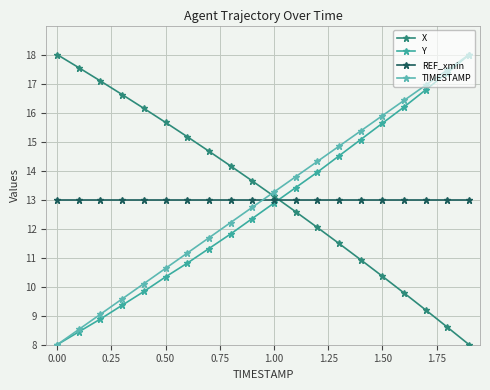

Reading right to left, transcribe all the data shown in this chart.

X: 8.0	8.6	9.2	9.8	10.4	10.9	11.5	12.0	12.6	13.1	13.6	14.2	14.7	15.2	15.7	16.1	16.6	17.1	17.5	18.0
Y: 18.0	17.4	16.8	16.2	15.6	15.1	14.5	13.9	13.4	12.9	12.3	11.8	11.3	10.8	10.3	9.8	9.4	8.9	8.4	8.0
REF_xmin: 13.0	13.0	13.0	13.0	13.0	13.0	13.0	13.0	13.0	13.0	13.0	13.0	13.0	13.0	13.0	13.0	13.0	13.0	13.0	13.0
TIMESTAMP: 18.0	17.5	16.9	16.4	15.9	15.4	14.8	14.3	13.8	13.3	12.7	12.2	11.7	11.2	10.6	10.1	9.6	9.1	8.5	8.0